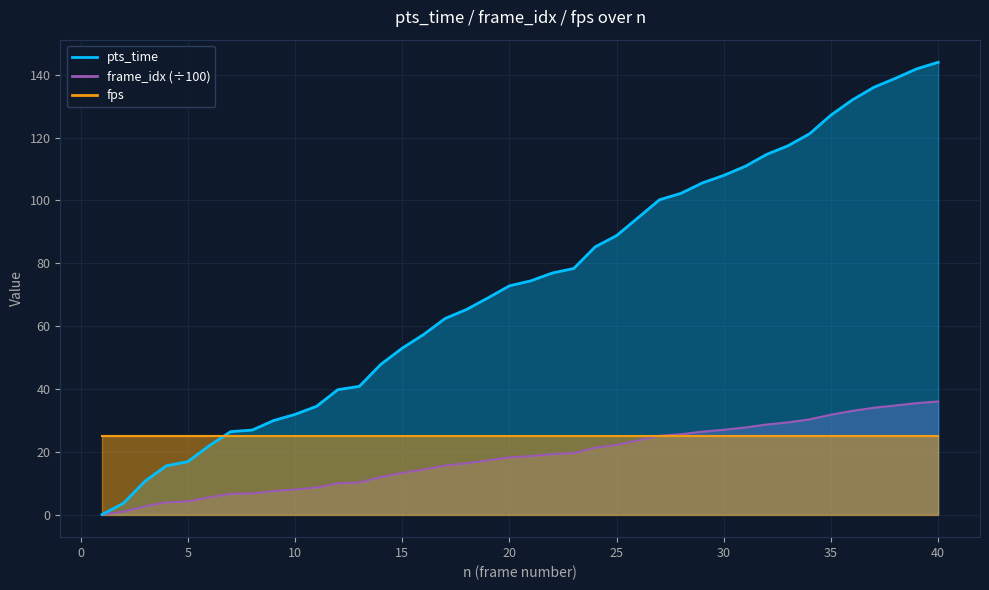

Does the chart display data point markers on the line(s)?

No